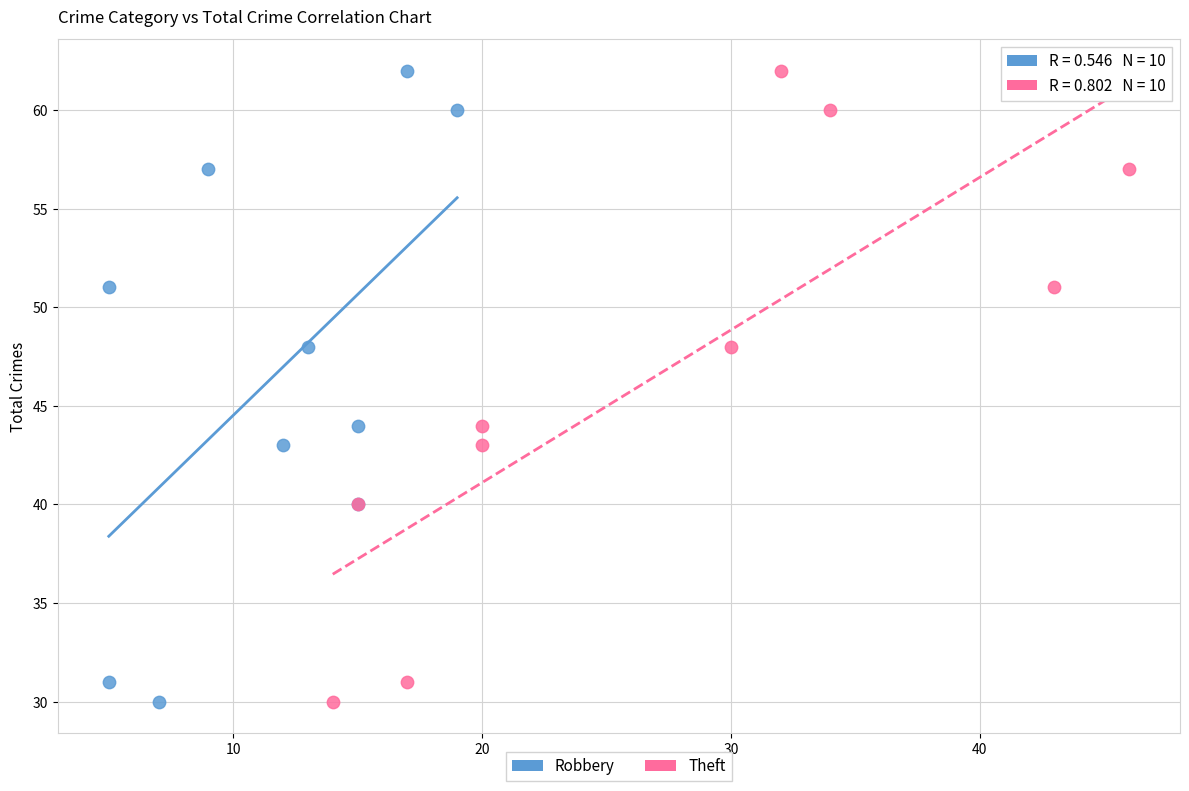

What are all the series names shown in the legend?

Robbery, Theft